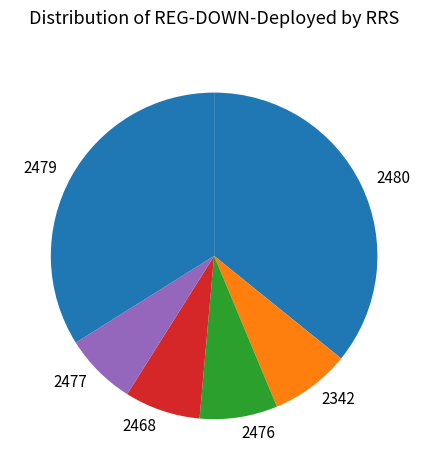

Is there any slice that represents more than half of the pie?

No